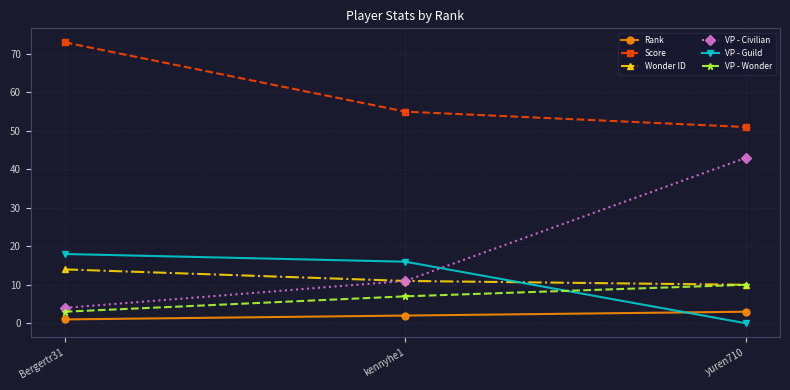

Between Bergertr31 and kennyhe1, which series saw the biggest shift?

Score